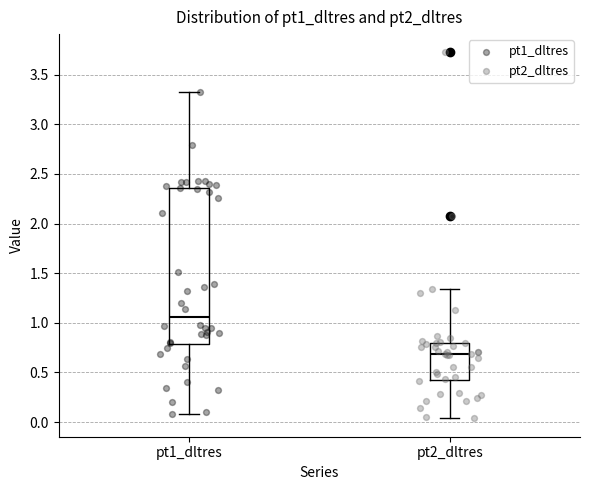

Comparing the boxes themselves (not the whiskers), which one is the tallest?

pt1_dltres